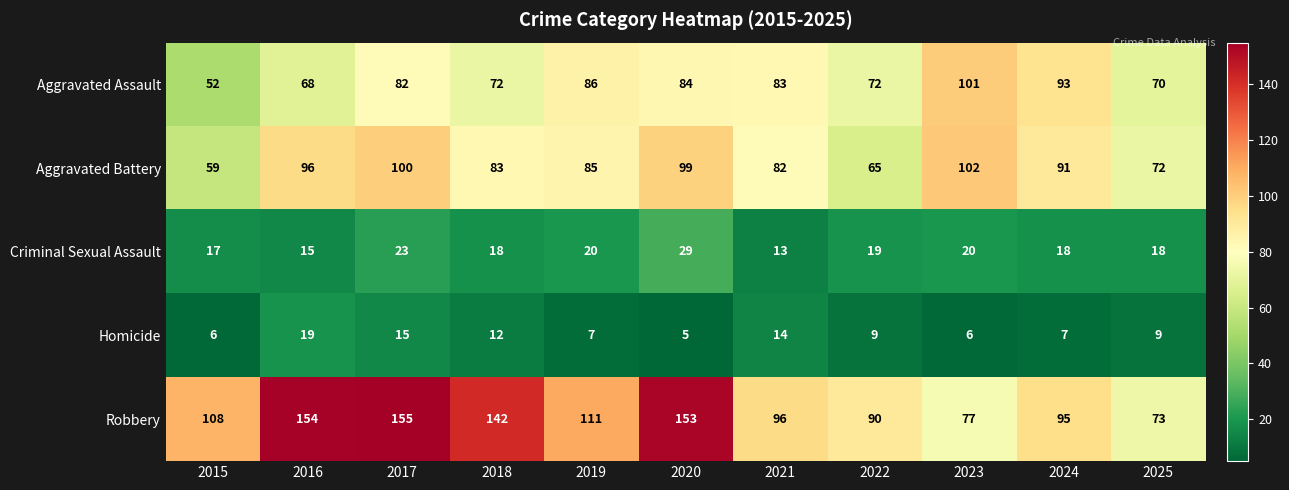

What is the spread (max minus min) of values at 2024?

88